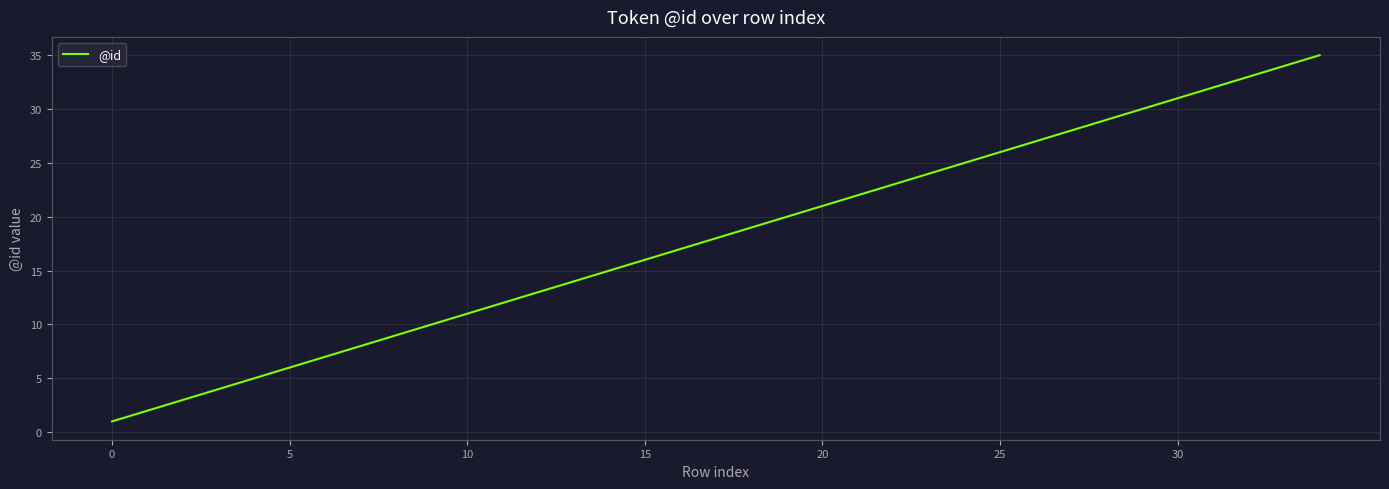

What is the maximum value shown in the chart?

35